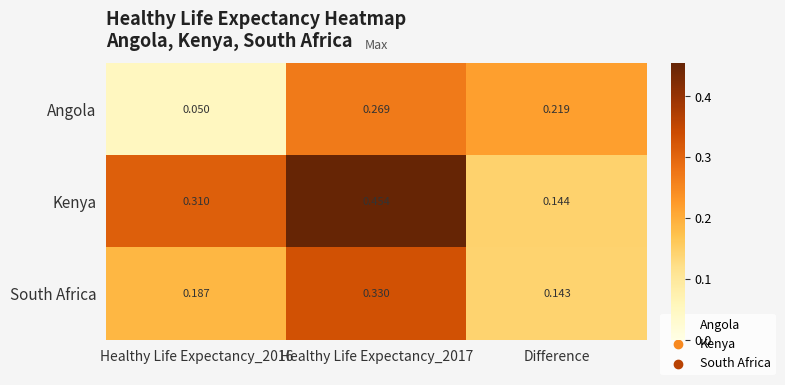

At Healthy Life Expectancy_2017, list the series in order from largest to smallest.

Kenya, South Africa, Angola